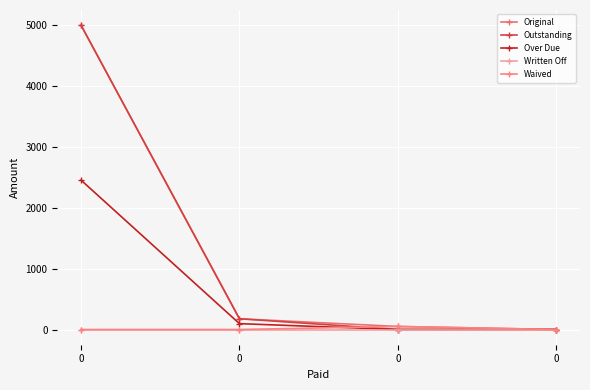

What is the sum of the Original values at 0 and 0?

50.0